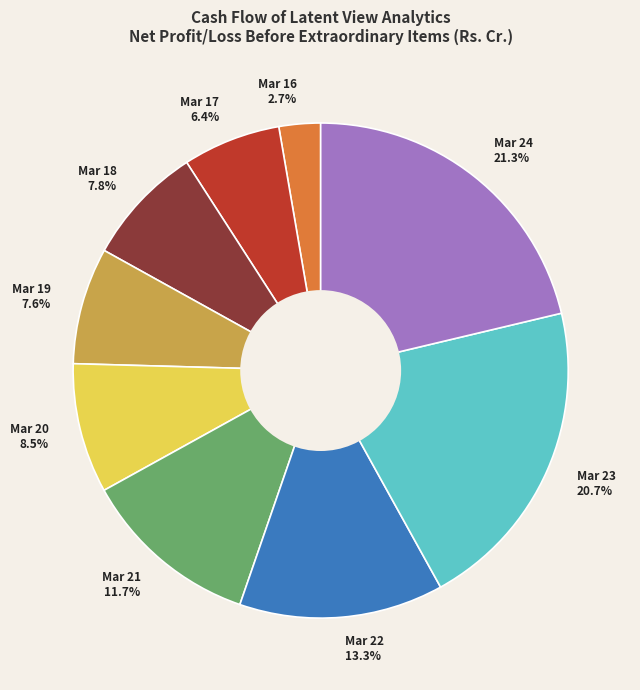

How many segments does this pie chart have?

9